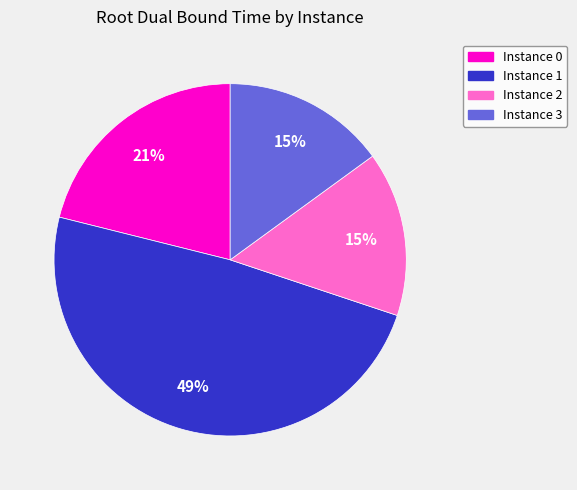

Is there a majority slice in this chart?

No